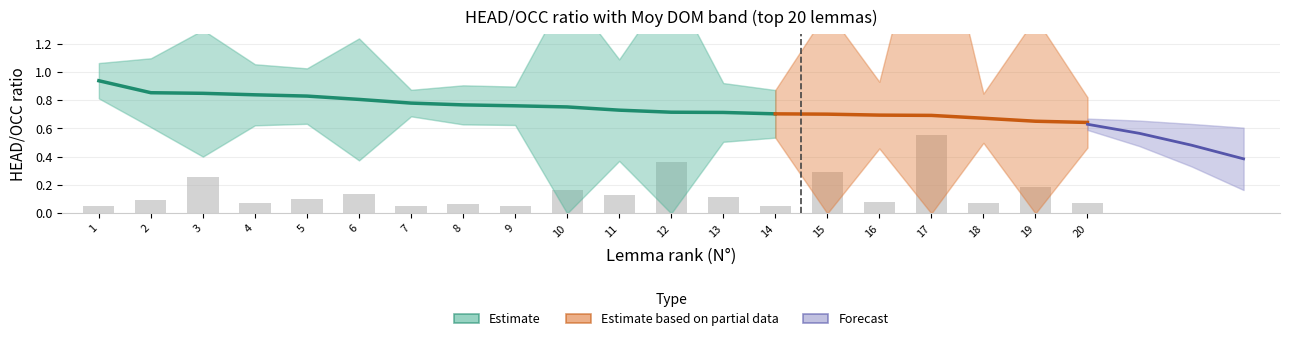

At which category is the sum across all series the highest?

1